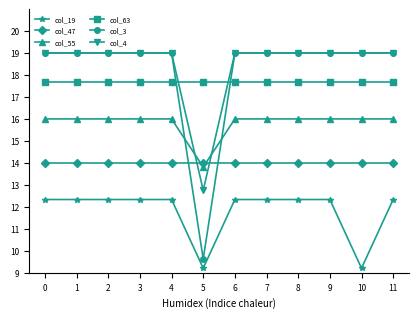

What is the smallest value displayed?

9.2